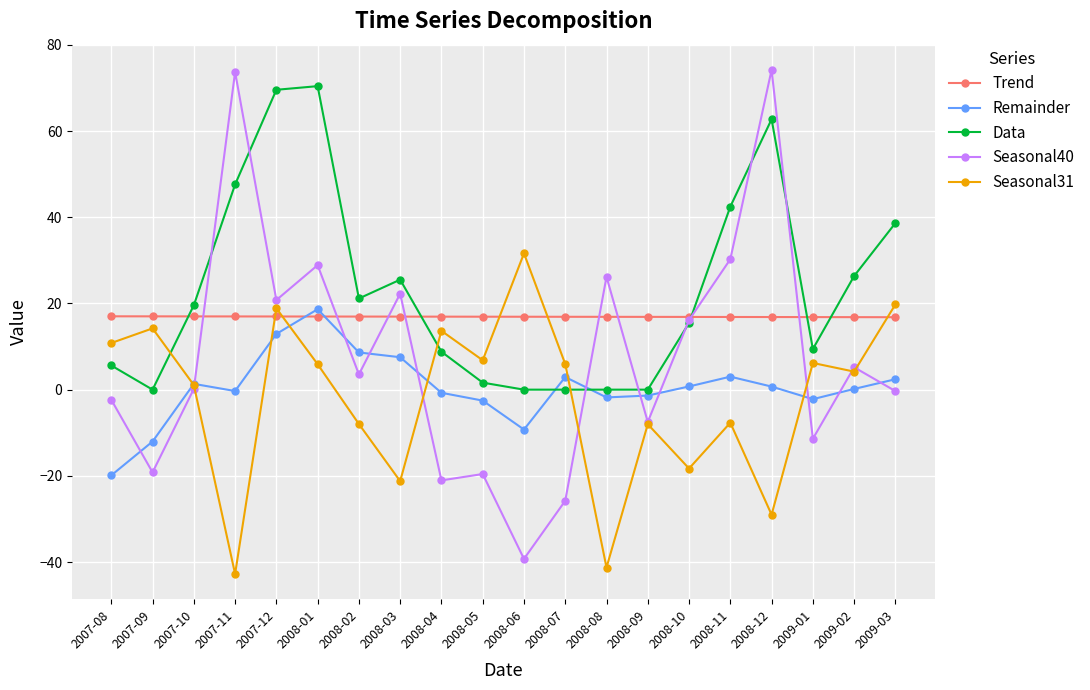

What is the value of the Remainder point at the 3rd from the left?

1.3